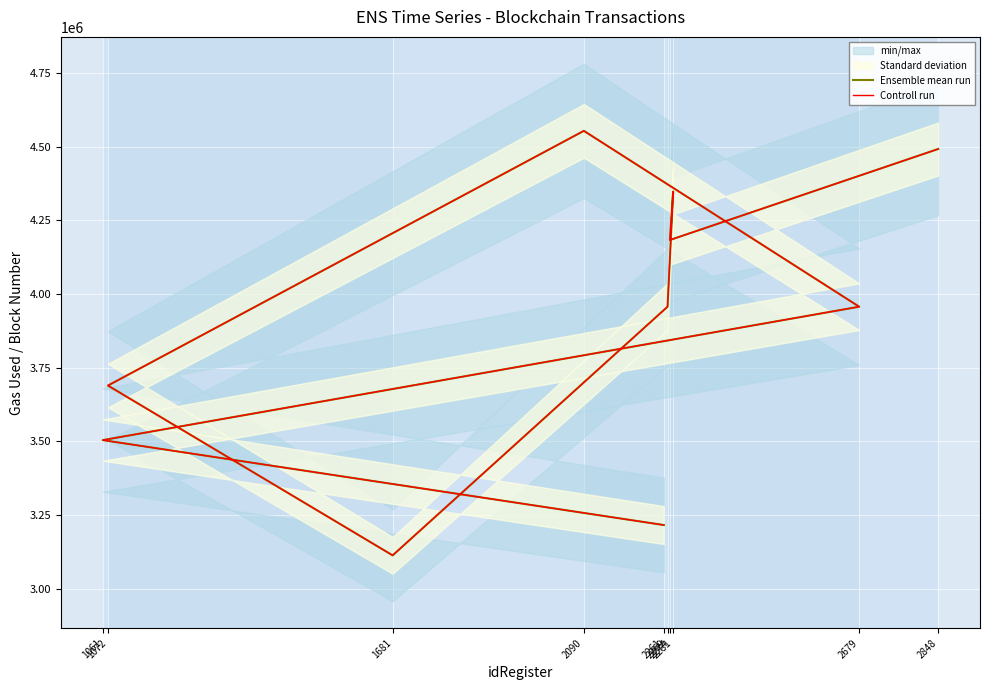

Which label corresponds to the smallest value in the chart?

1681